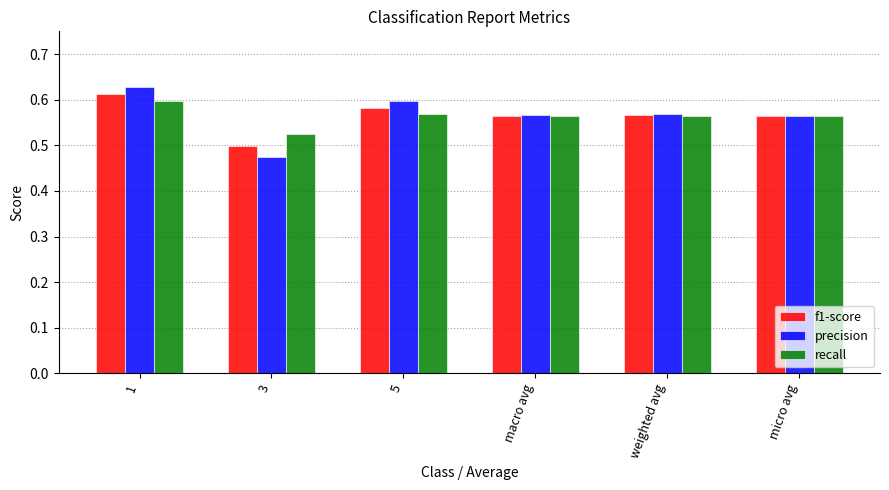

At how many categories does at least one series exceed 0?

6